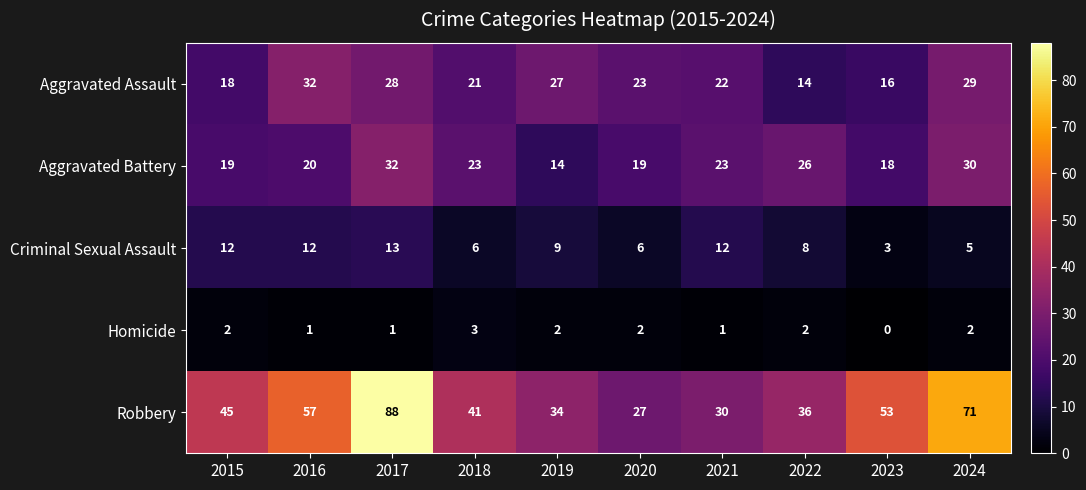

How many data points does each series have?

10